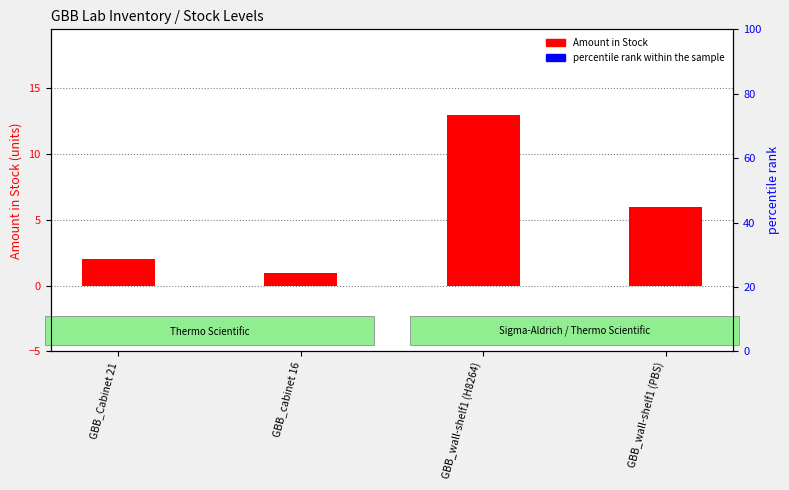

What is the maximum value for Amount in Stock?

13.0